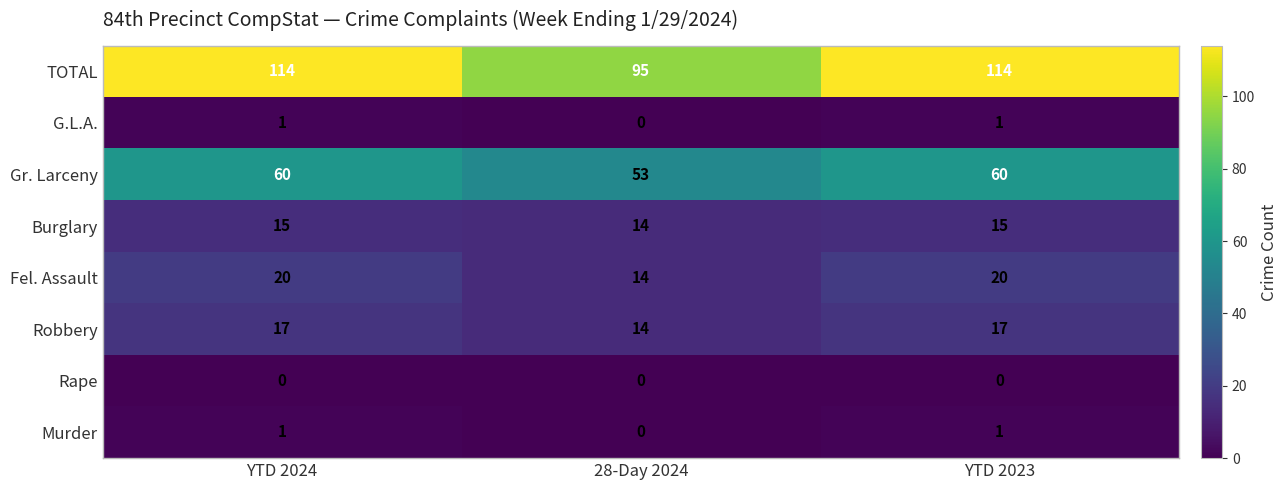

At how many categories does at least one series exceed 40?

3